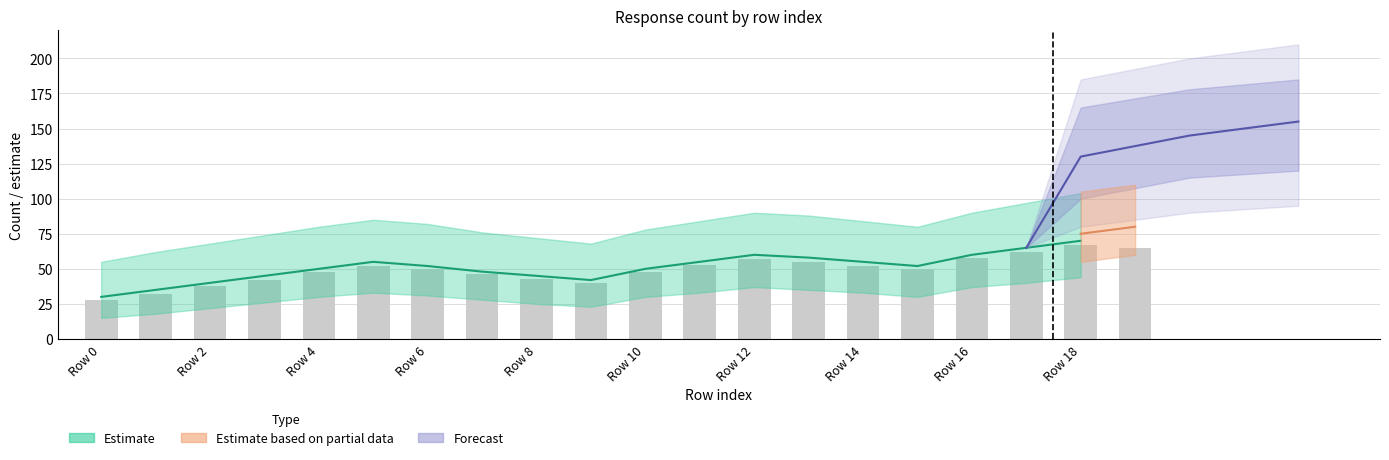

What is the label of the 2nd bar from the right?

Row 18